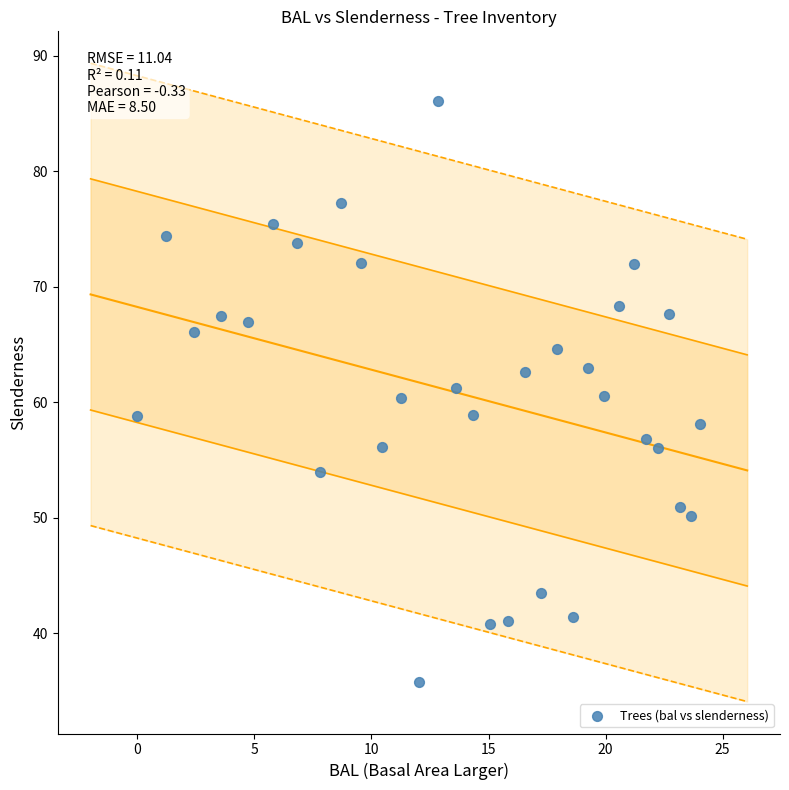

What is the range of X values (max minus min)?

24.1